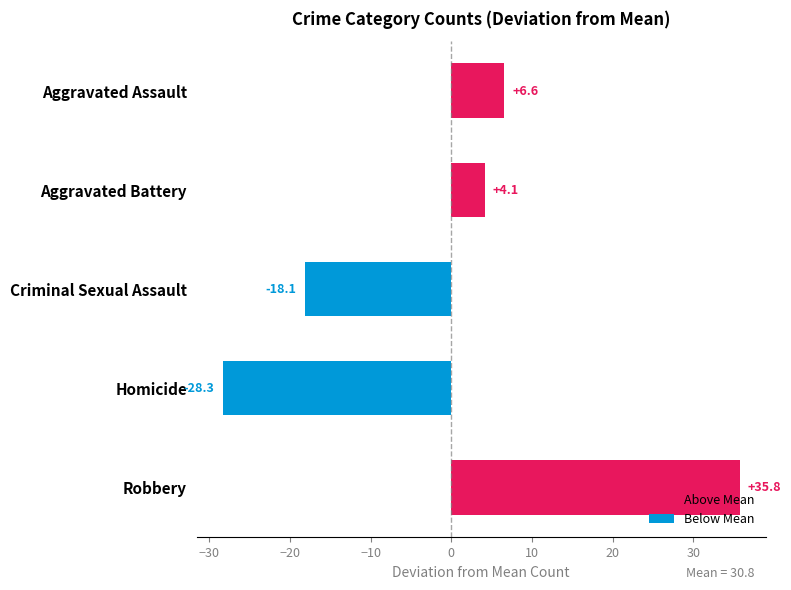

At which label is the value closest to 3?

Aggravated Battery